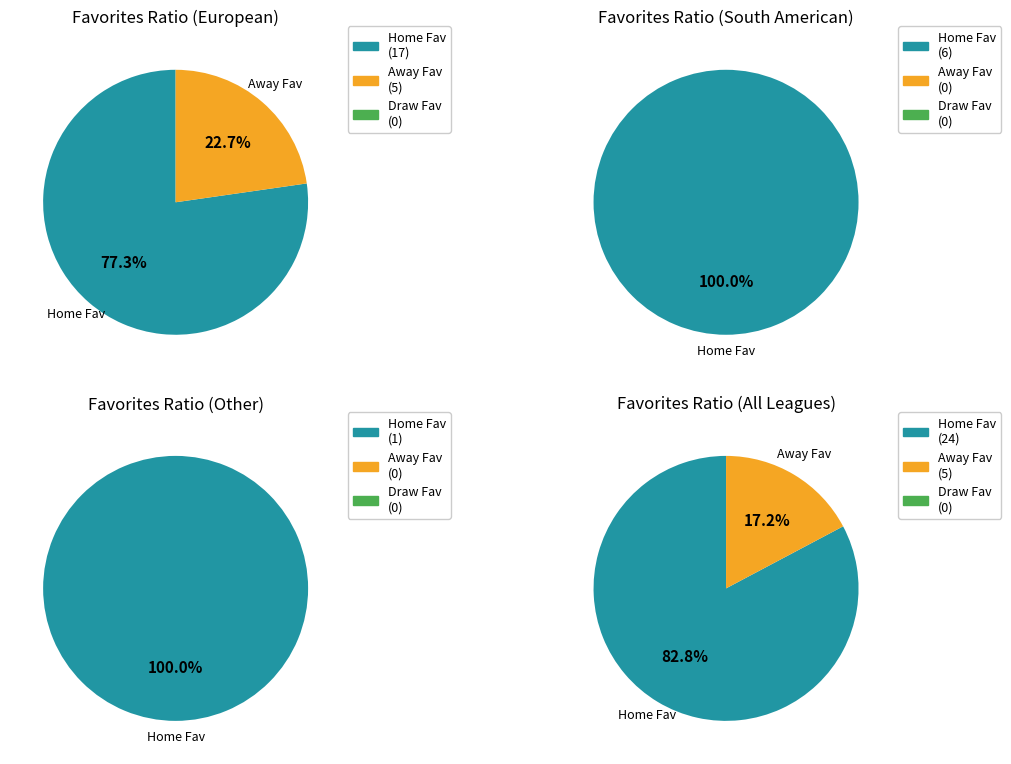

Combined, do 6 and 9 account for over 50%?

No